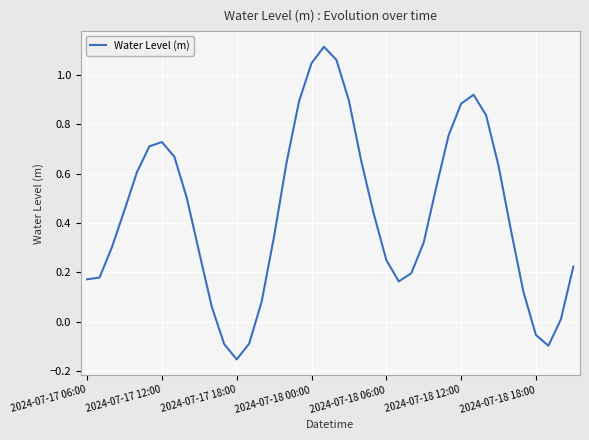

What is the difference between the maximum and minimum values?

1.3